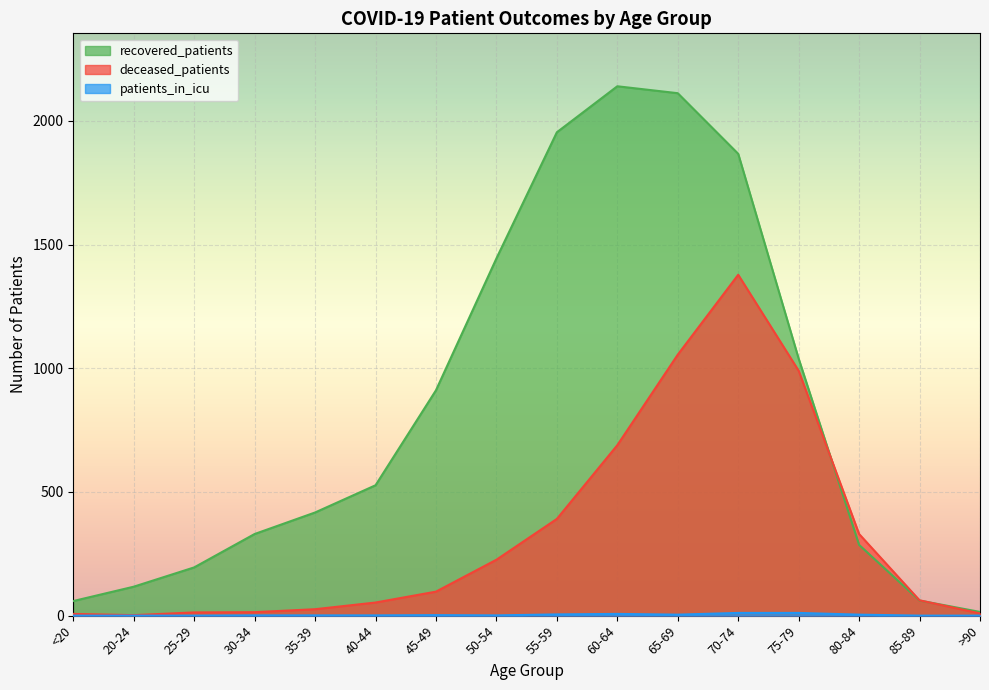

What is the sum of the deceased_patients values at 60-64 and 75-79?

1679